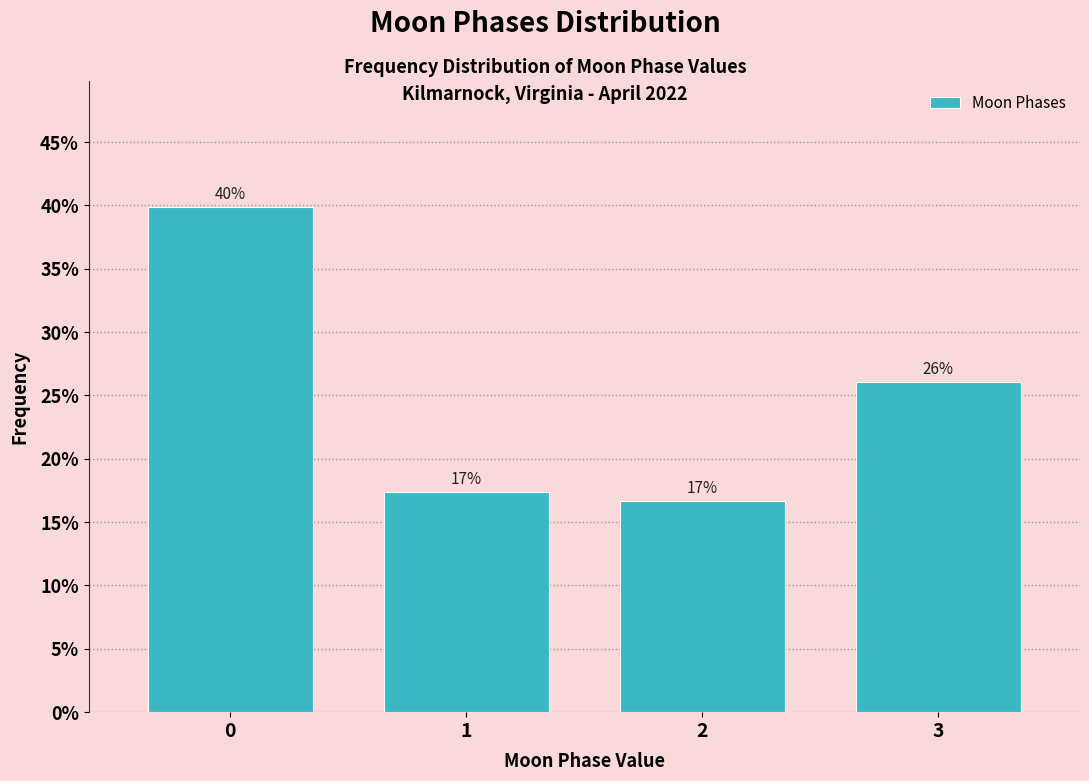

What is the sum of all values?

100.0